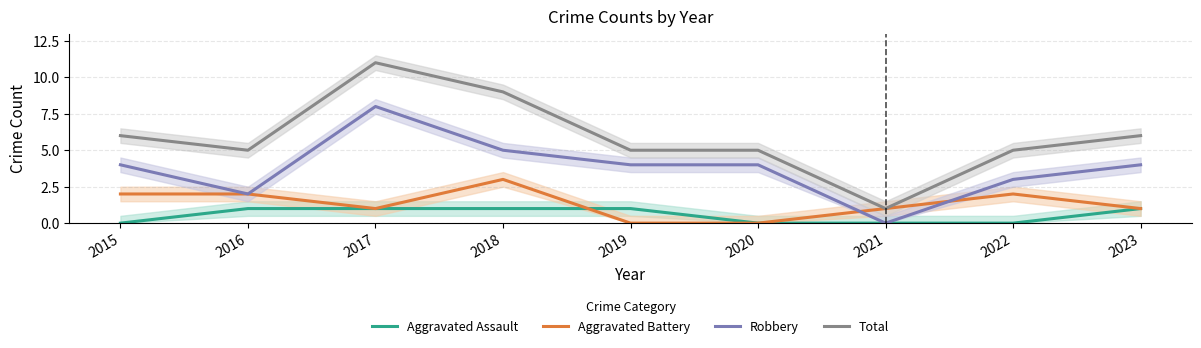

What is the value of the Total point at the 6th from the left?

5